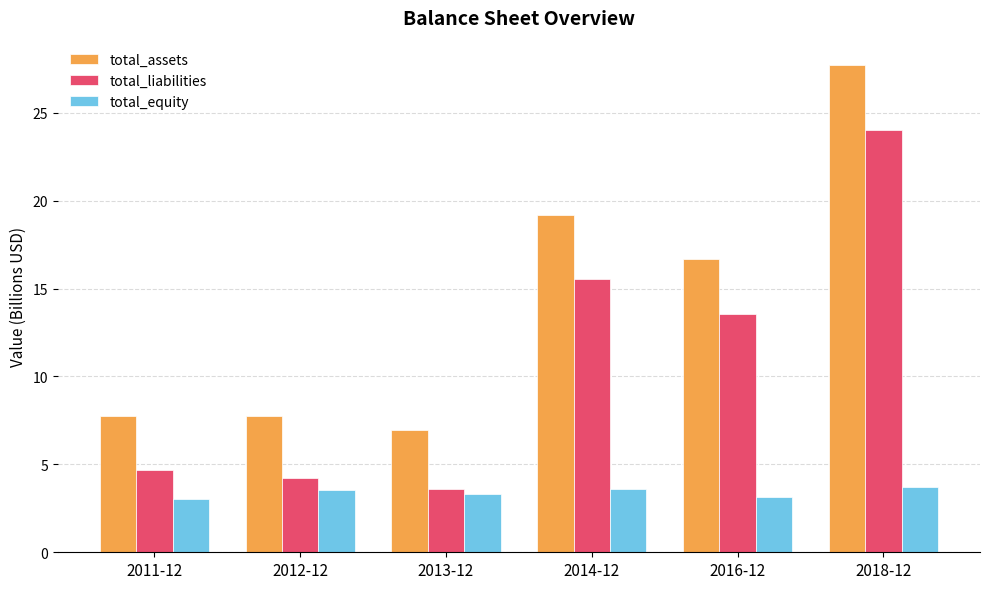

What is the difference between the second highest and minimum values in the total_equity series?

0.6